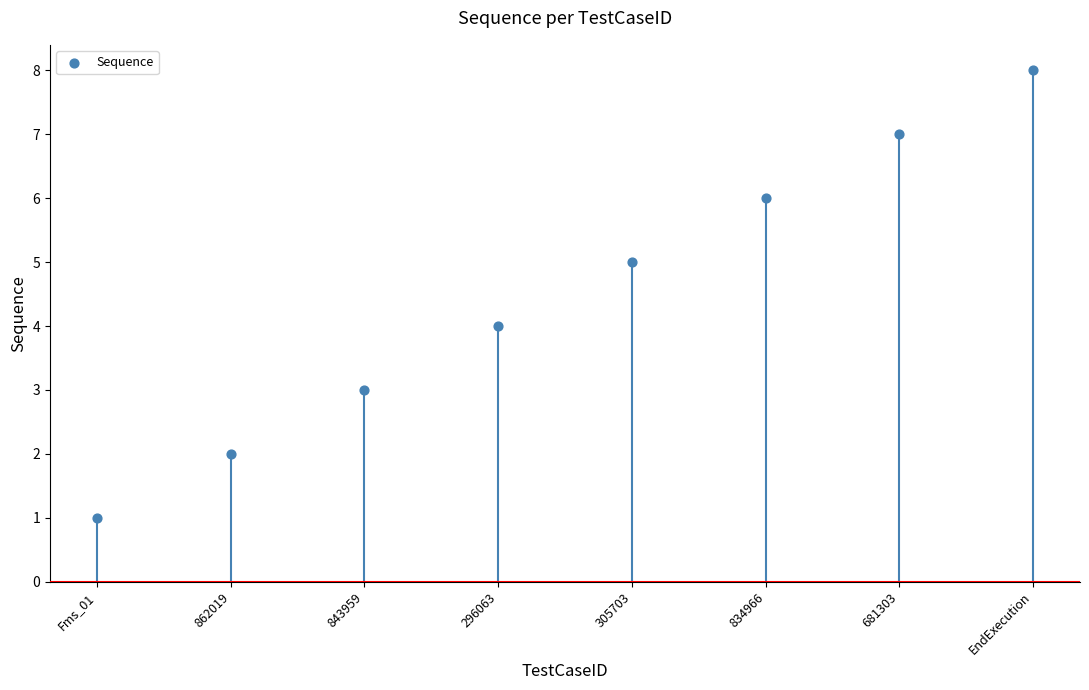

What is the change in value from 305703 to 834966?

+1